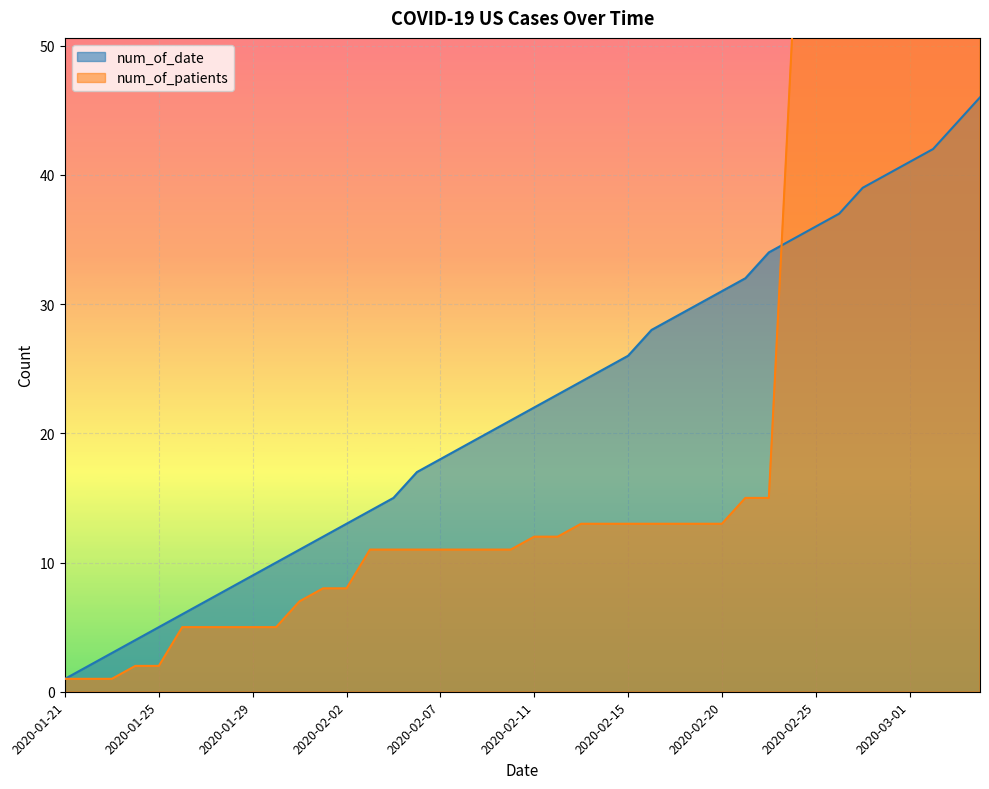

What is the spread (max minus min) of values at 2020-02-23?

19